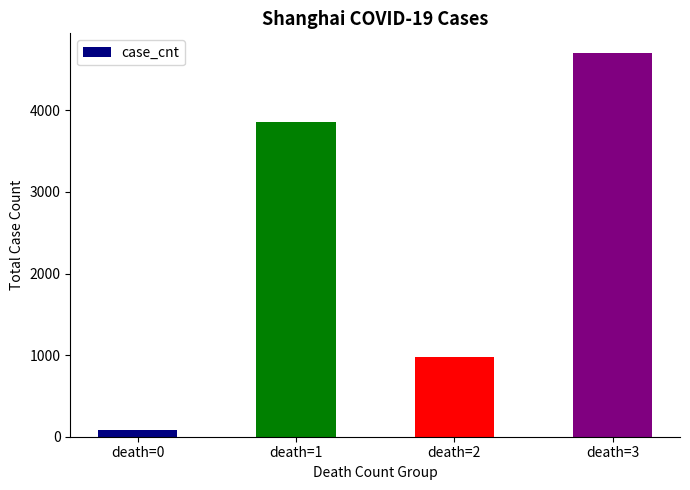

What is the sum of the values at death=3 and death=2?

5681